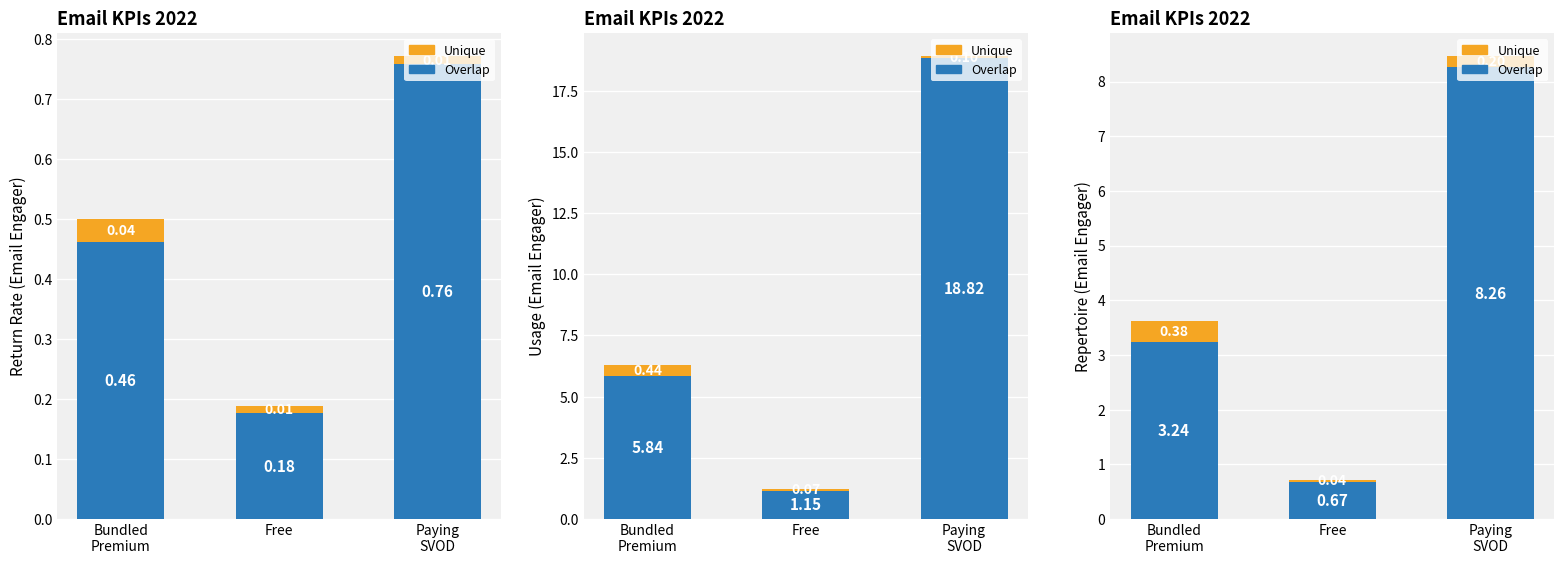

What position from the left is Free?

2